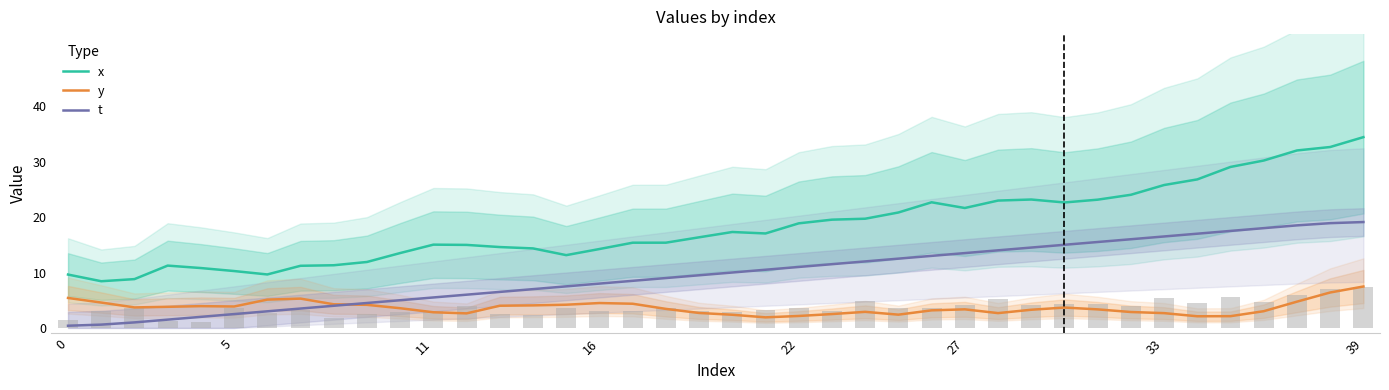

What is the highest value of the x series?

34.4